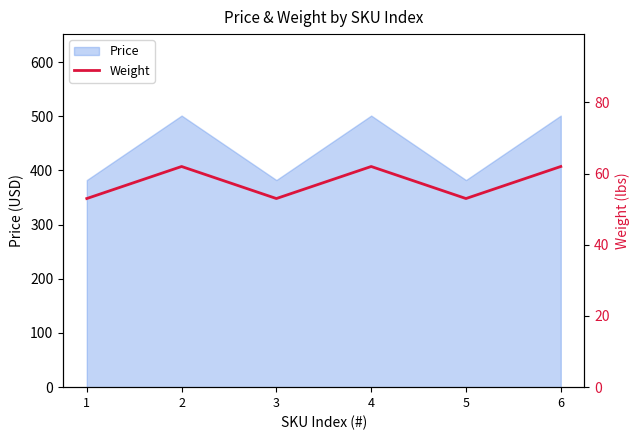

List the labels in order of value, largest first.

2, 4, 6, 1, 3, 5